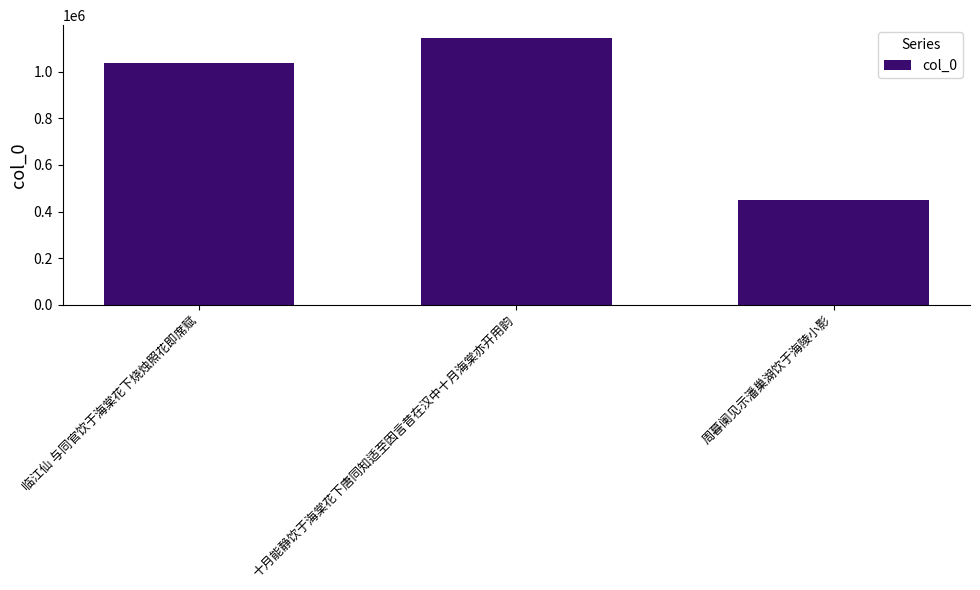

Approximately how many times larger is the value at 周暮阑见示潘巢湖饮于海陵小影 compared to 临江仙 与同官饮于海棠花下烧烛照花即席赋?

0.4